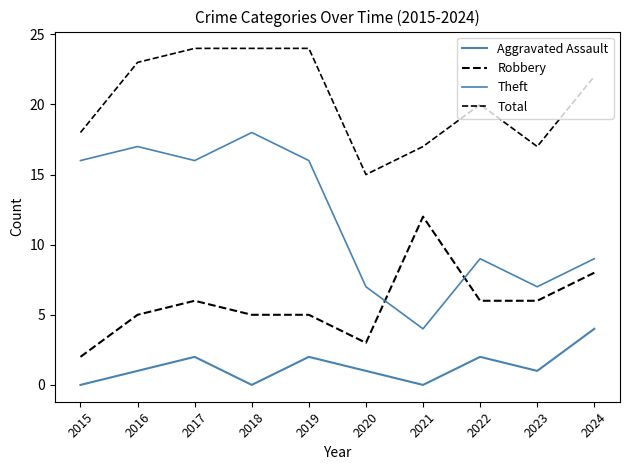

Is it true that Aggravated Assault equals -1 at 2018?

False